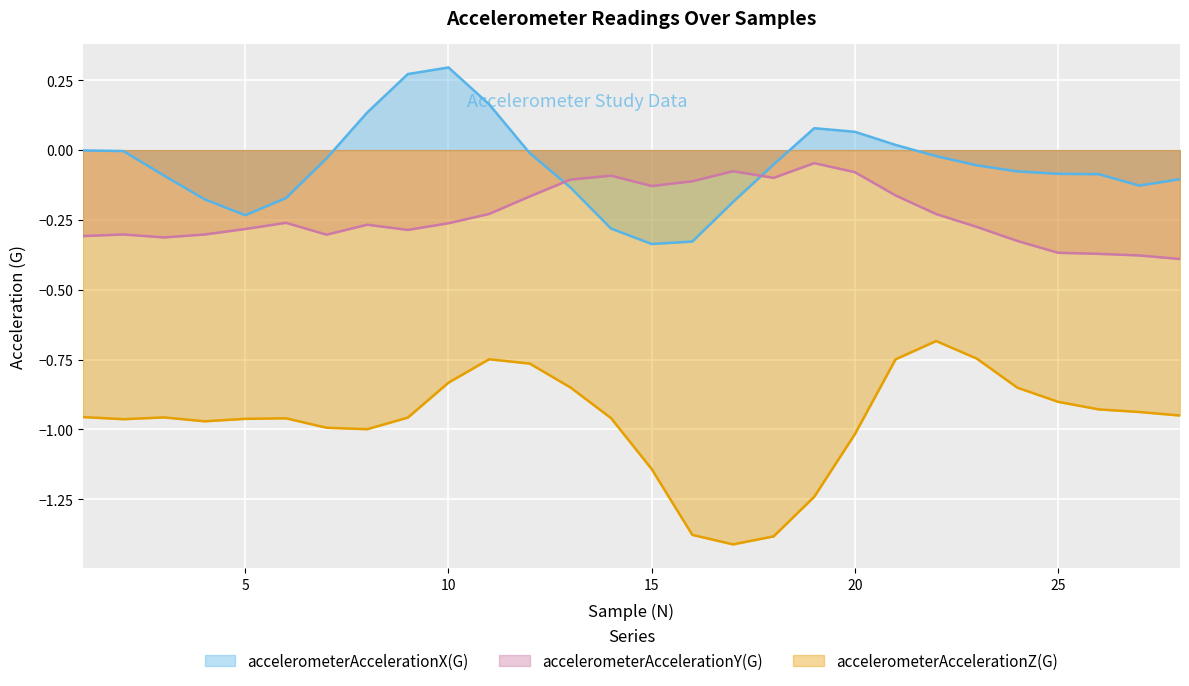

At which category is the sum across all series the highest?

10